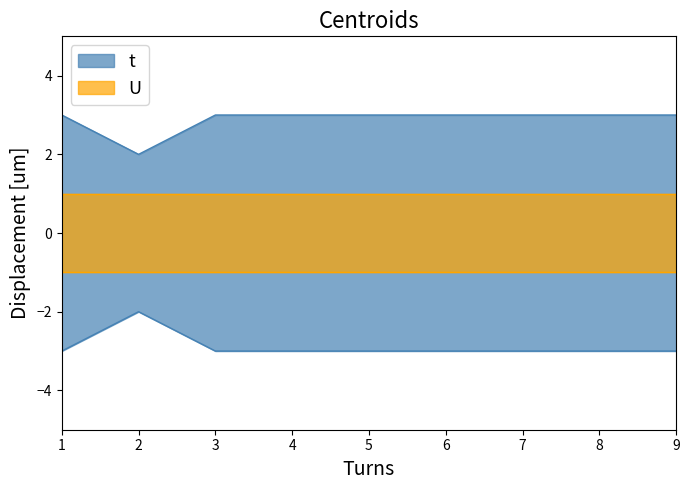

What value does the data have at 6?

3